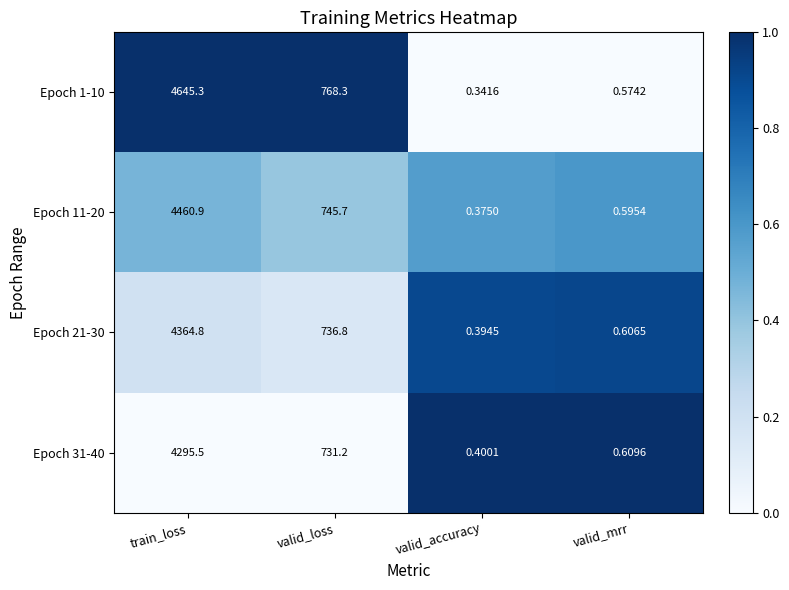

Where is Epoch 11-20 nearest to the value 2230?

valid_loss